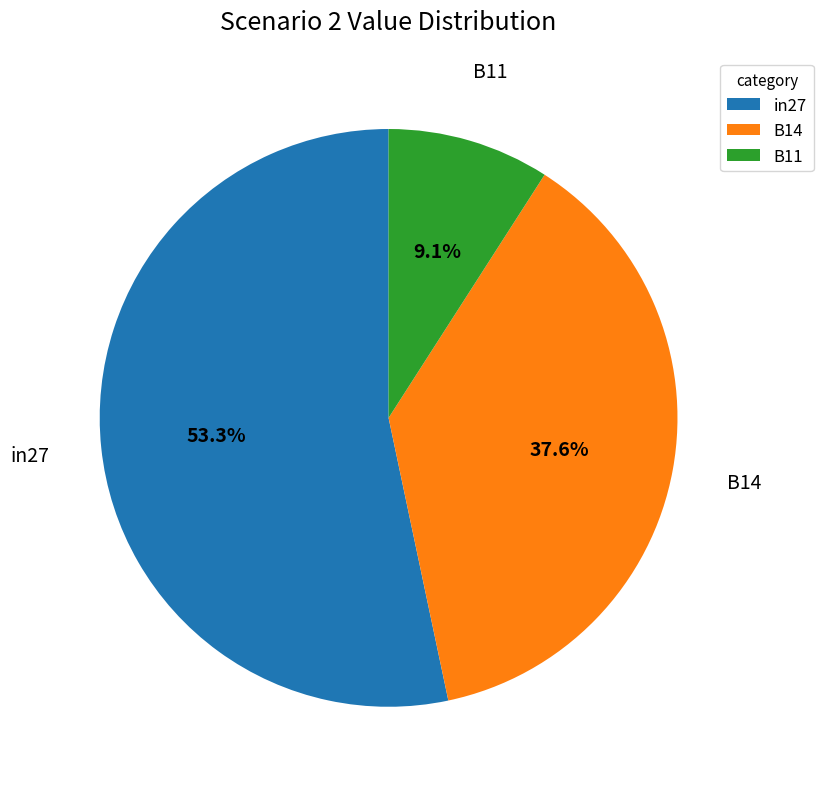

Which category has the smallest portion of the pie?

B11